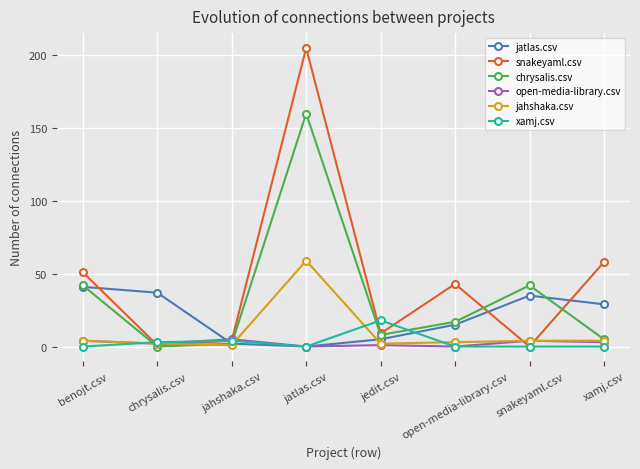

Which series has the widest spread of values?

snakeyaml.csv